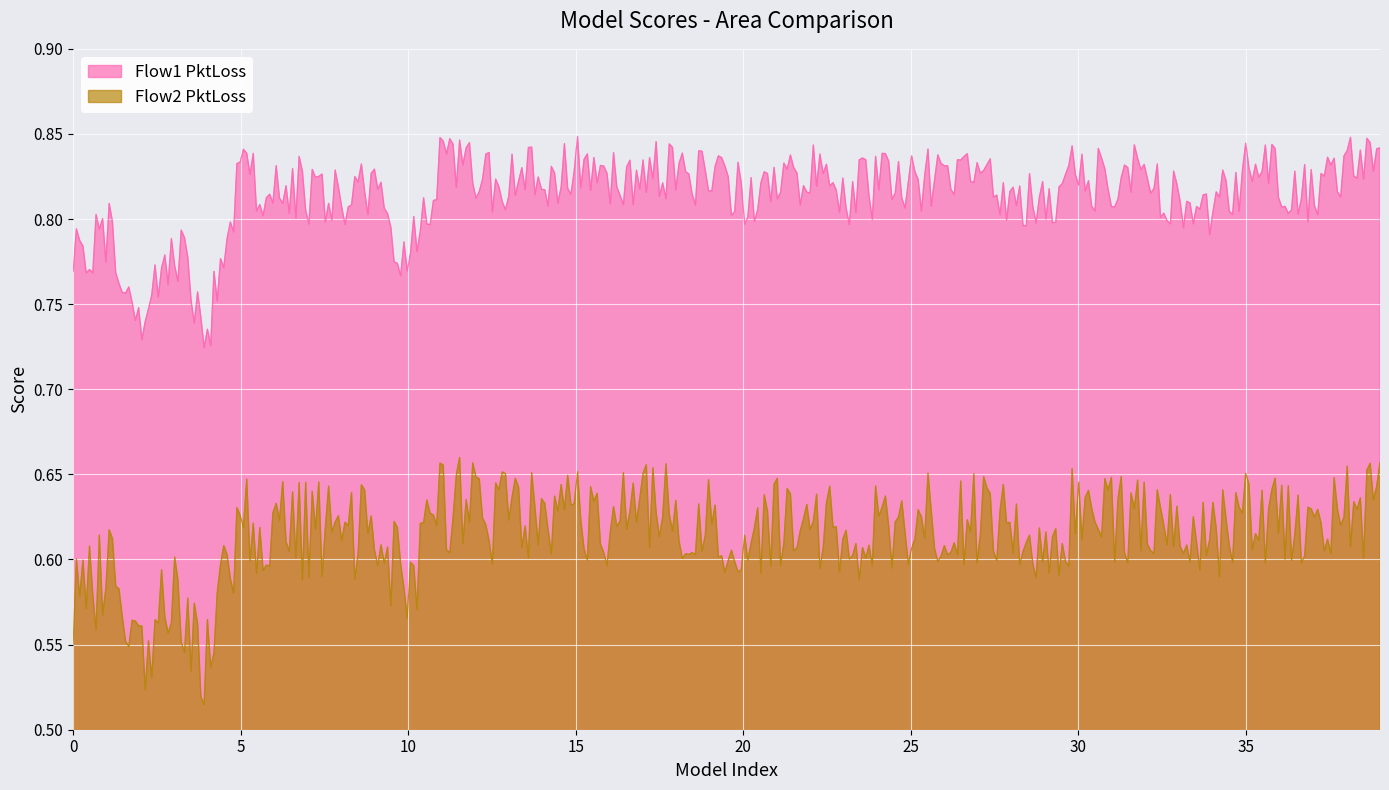

List the labels in order of Flow1 PktLoss value, smallest first.

4, 2, 0, 10, 3, 1, 34, 29, 33, 8, 23, 37, 20, 7, 28, 6, 9, 25, 13, 24, 31, 27, 21, 19, 26, 5, 36, 16, 14, 22, 18, 30, 35, 32, 38, 12, 17, 15, 39, 11